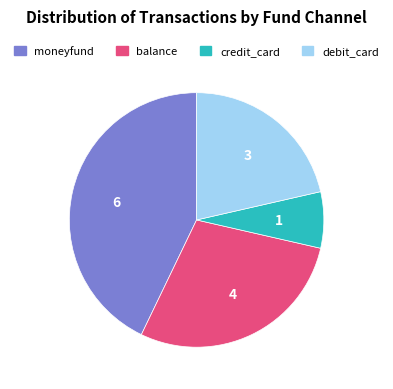

What is the ratio of the value at balance to the value at debit_card?

1.3